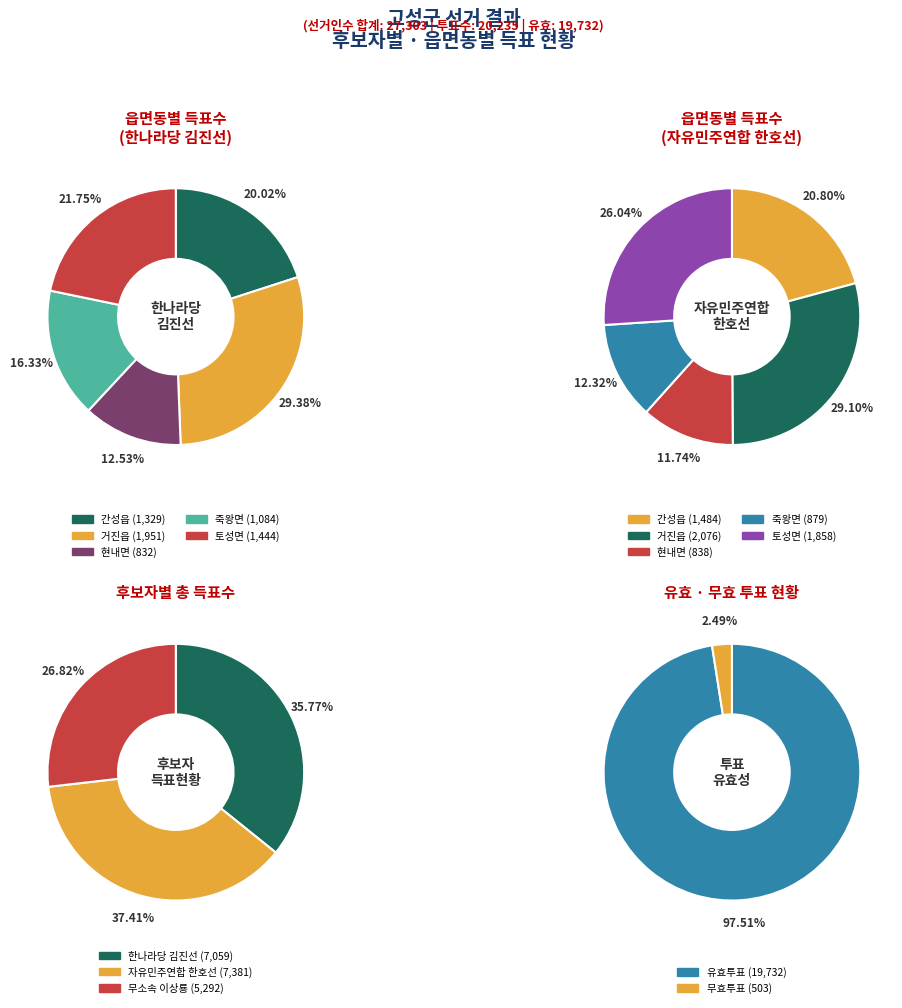

To the nearest percent, what portion does 간성읍 represent?

21%